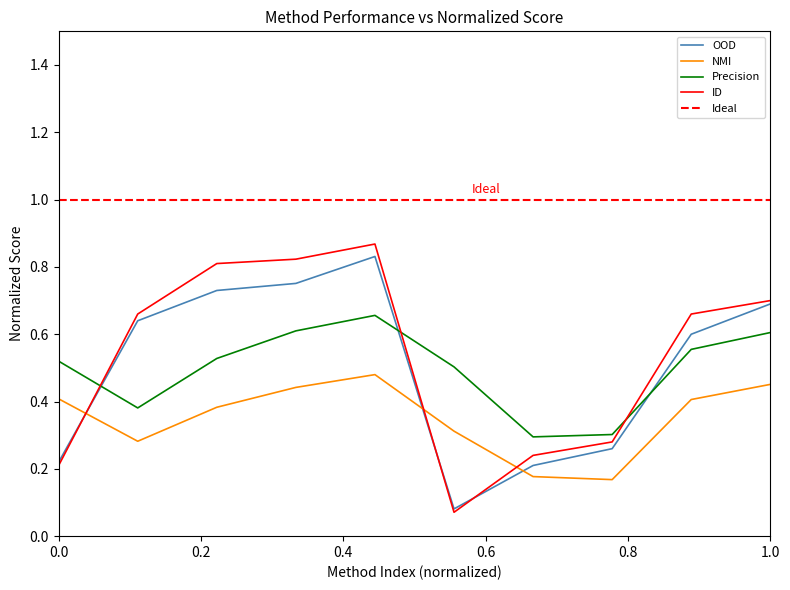

The NMI series shows 0.3 at 1.0. True or false?

False